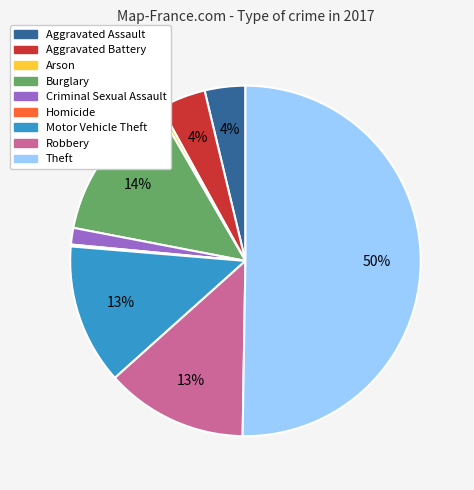

Between Motor Vehicle Theft and Aggravated Battery, which is larger?

Motor Vehicle Theft